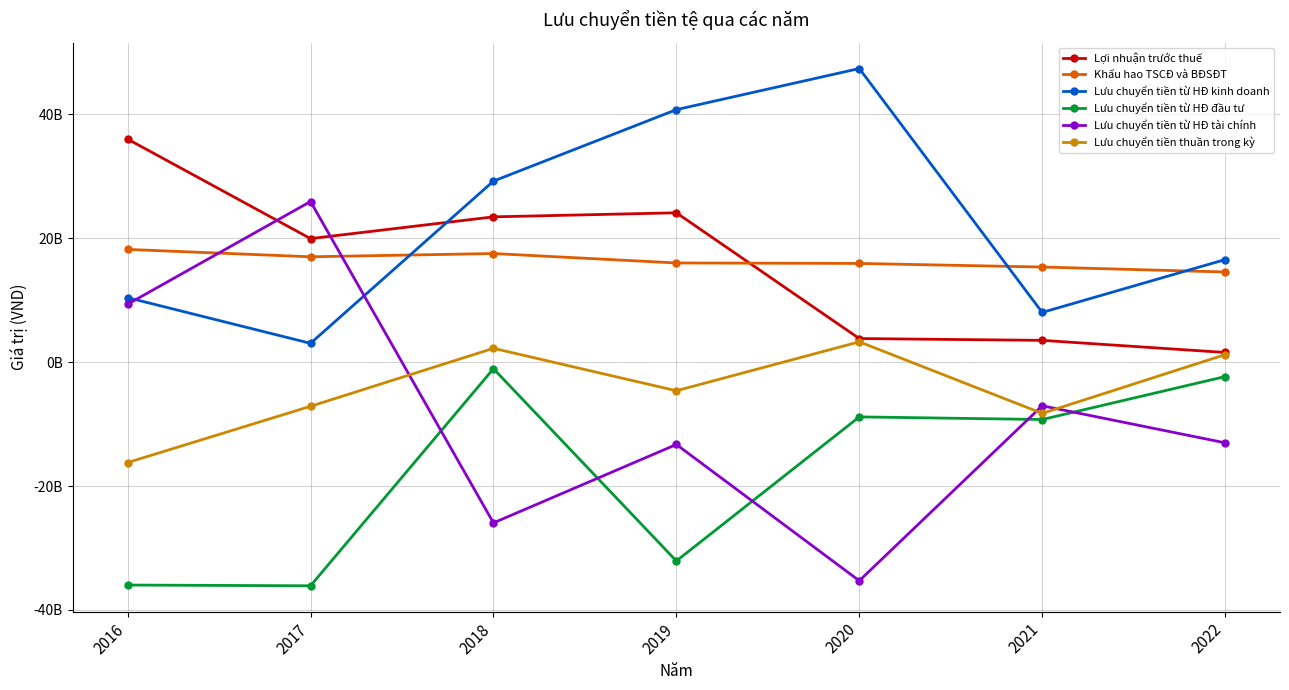

What are all the series names shown in the legend?

Lợi nhuận trước thuế, Khấu hao TSCĐ và BĐSĐT, Lưu chuyển tiền từ HĐ kinh doanh, Lưu chuyển tiền từ HĐ đầu tư, Lưu chuyển tiền từ HĐ tài chính, Lưu chuyển tiền thuần trong kỳ